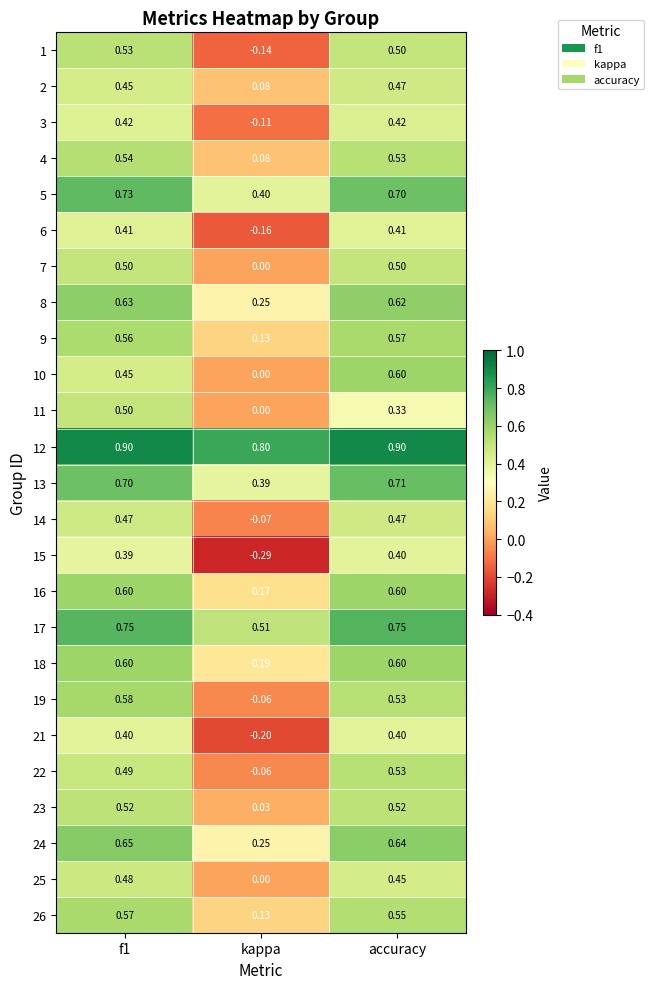

Where is 22 nearest to the value 0?

kappa